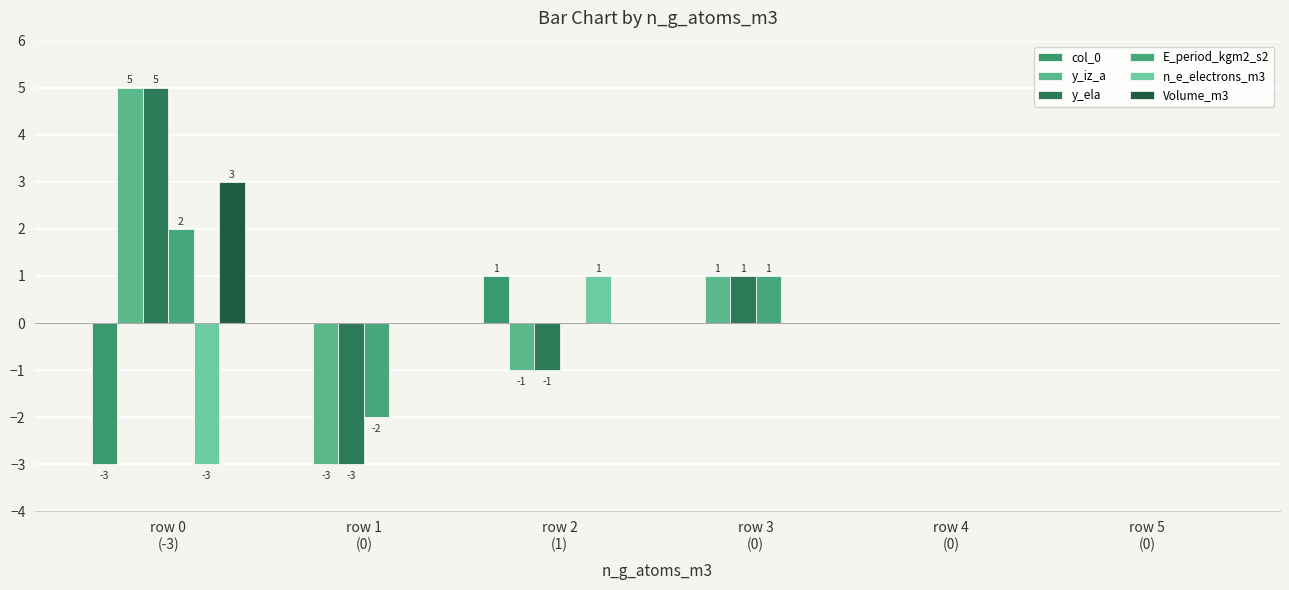

The value of y_iz_a at row 0
(-3) is 5. True or false?

True